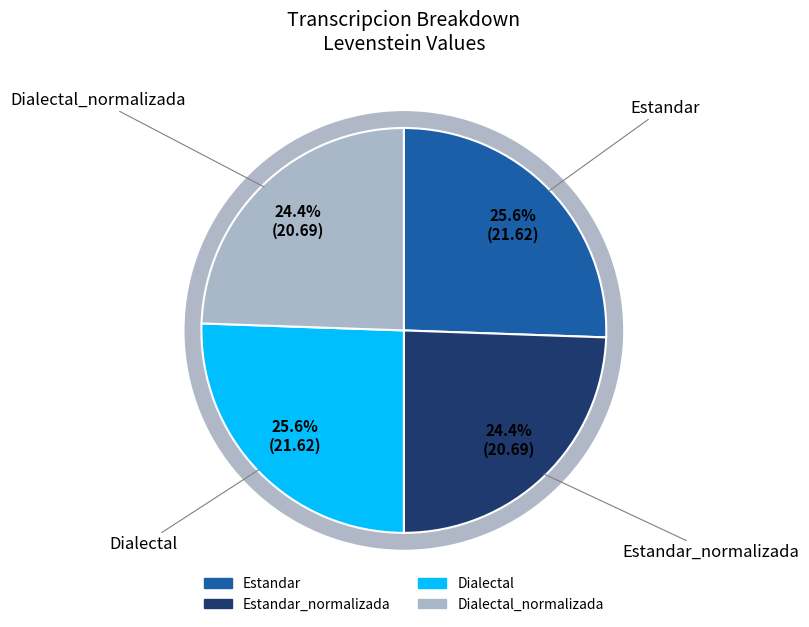

To the nearest percent, what is the difference between the Estandar and Dialectal_normalizada slice percentages?

1%